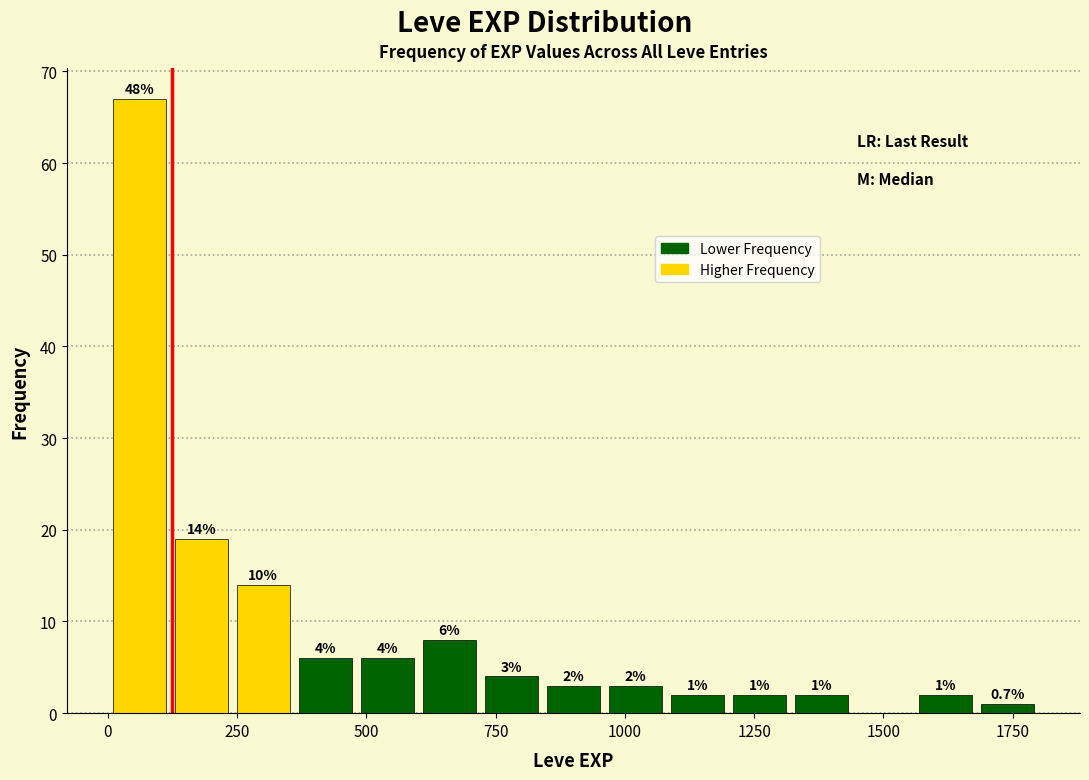

Read against the x-axis, roughly where is the centre of the tallest bar?

50